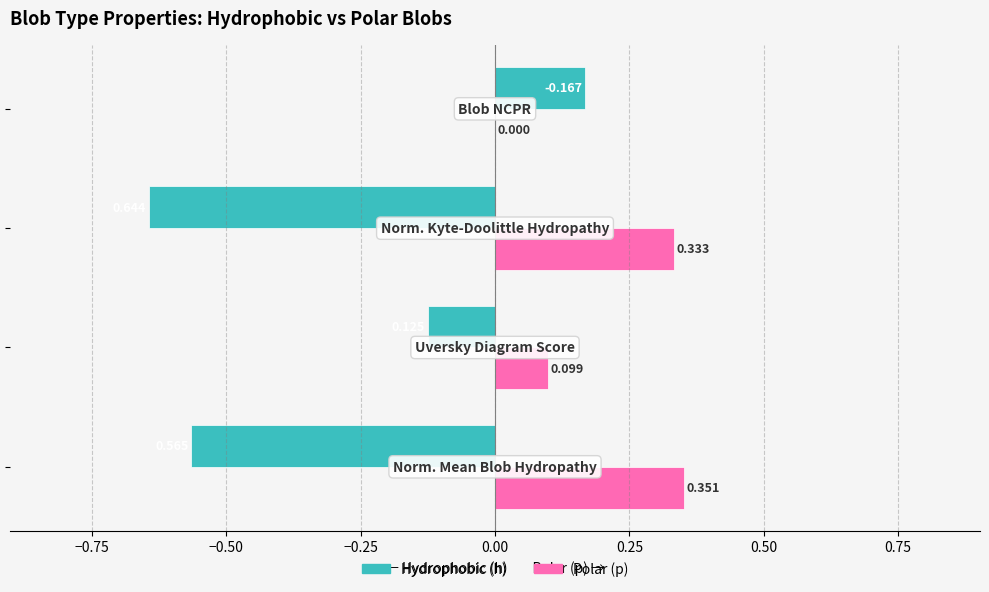

How many categories are shown in the chart?

4